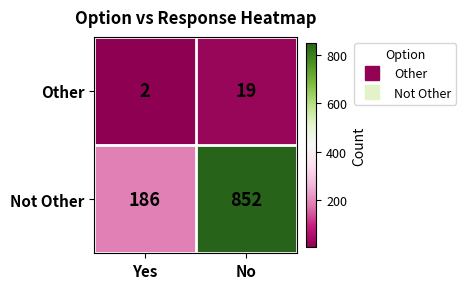

The value of Other at Yes is 2. True or false?

True